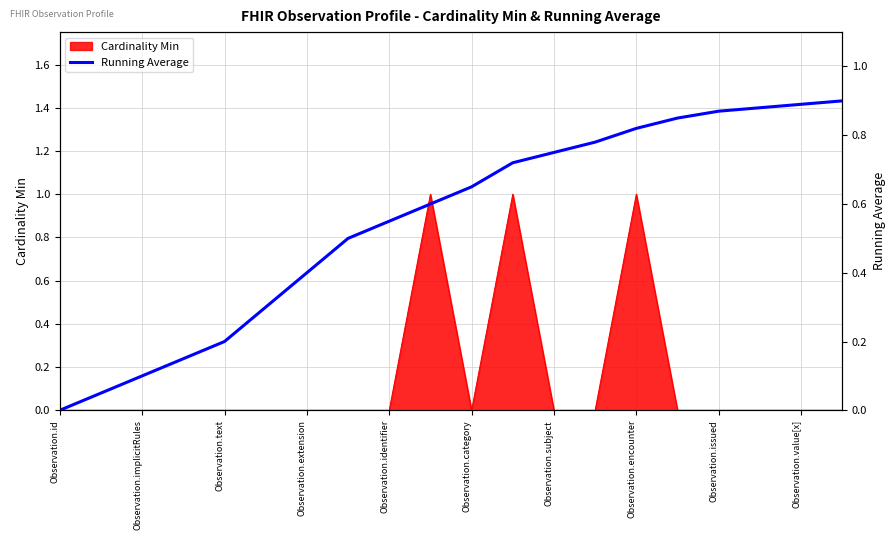

Reading left to right, extract all data points from this chart.

0.0	0.1	0.1	0.1	0.2	0.3	0.4	0.5	0.6	0.6	0.7	0.7	0.8	0.8	0.8	0.8	0.9	0.9	0.9	0.9